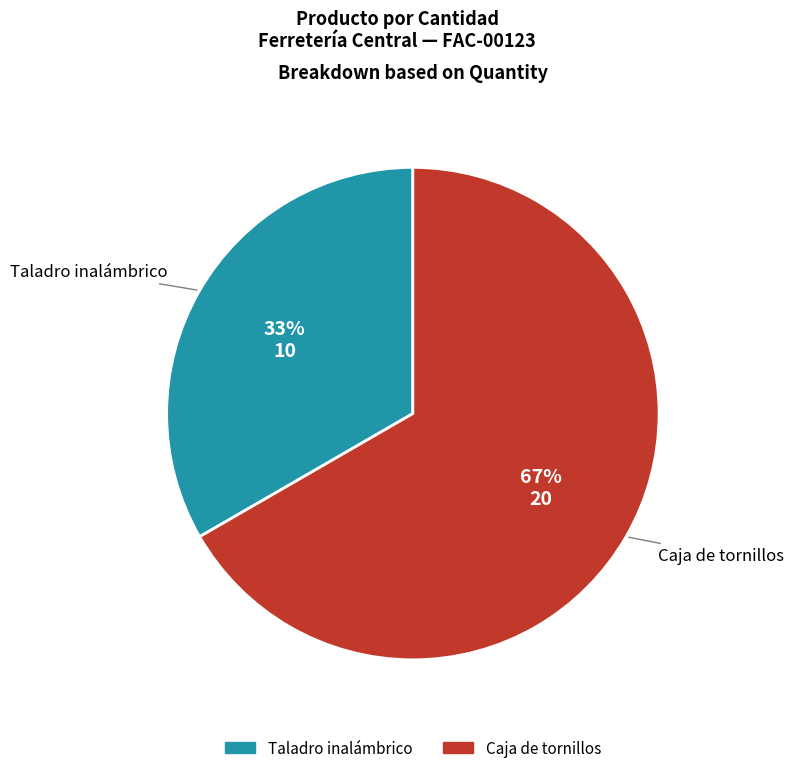

Which slice is the largest?

Caja de tornillos